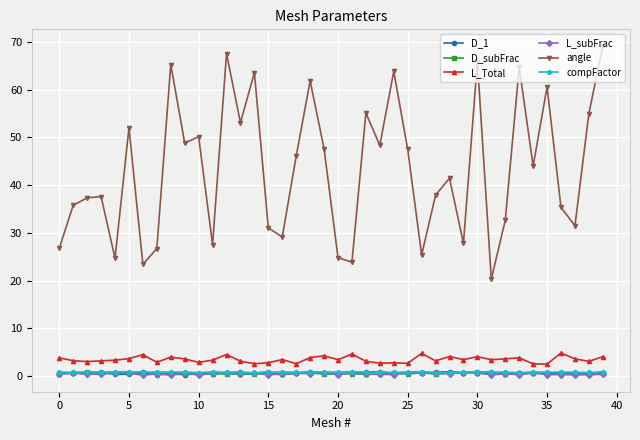

Which series has the largest total across all categories?

angle